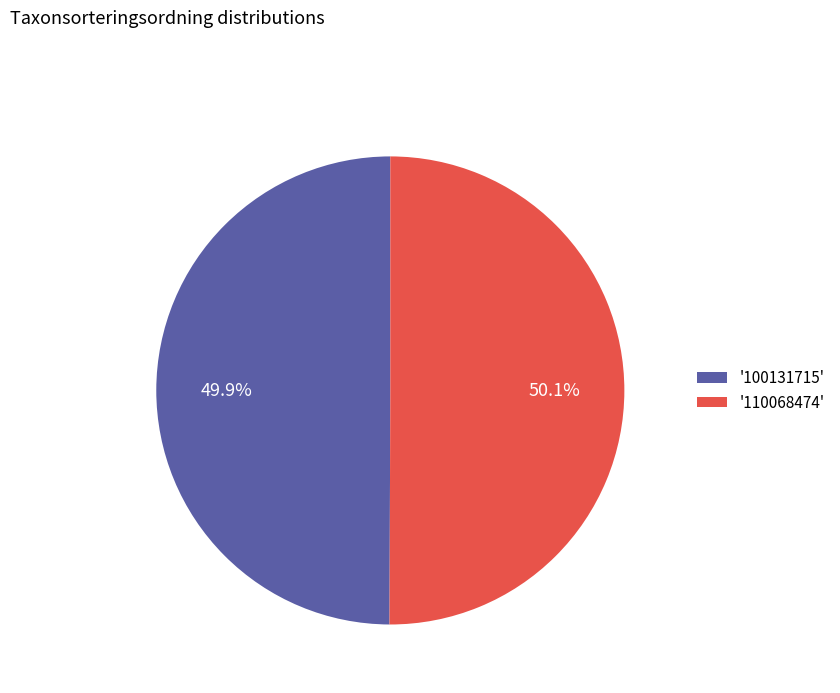

What percentage is NOT represented by '100131715'?

50.1%